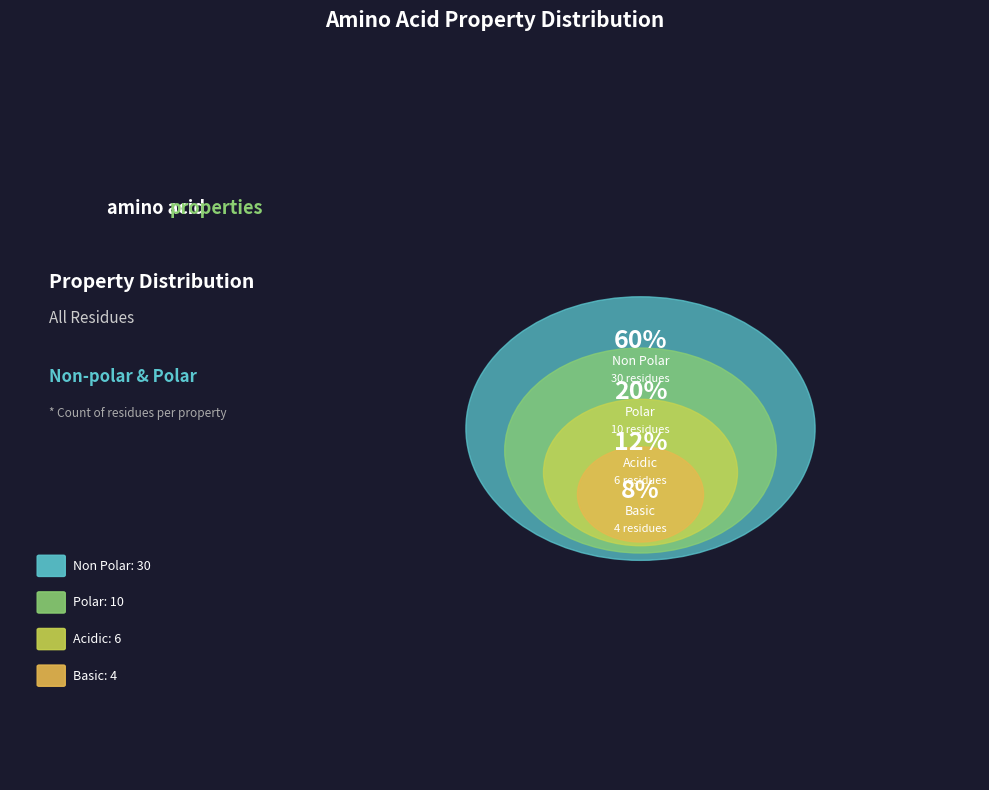

Does polar account for over 50% of the chart?

No